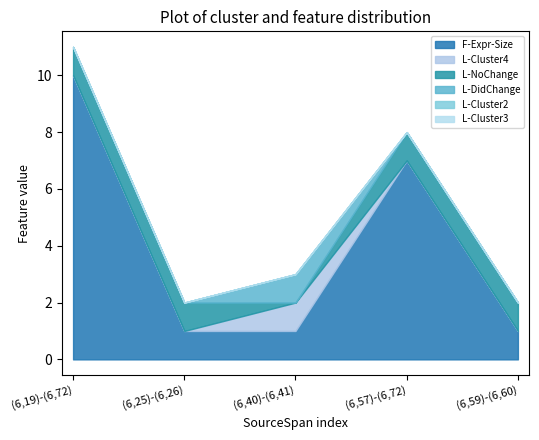

True or false: F-Expr-Size and L-NoChange cross at least once.

False